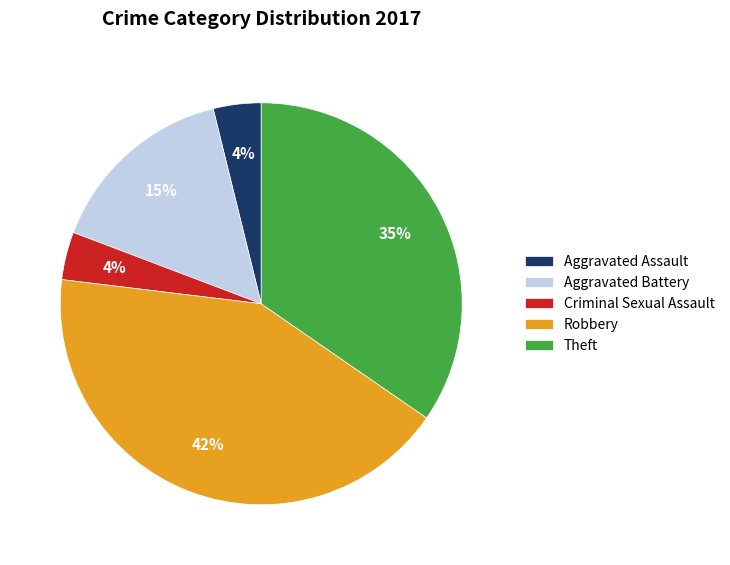

What percentage is the Theft slice, to the nearest percent?

35%